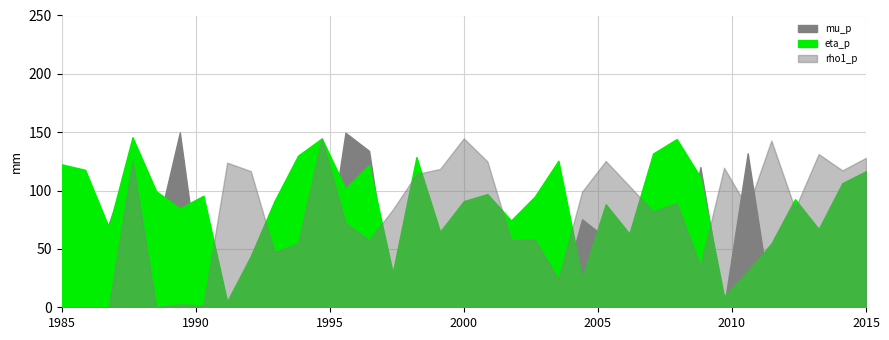

At which category does mu_p reach its first local peak?

4